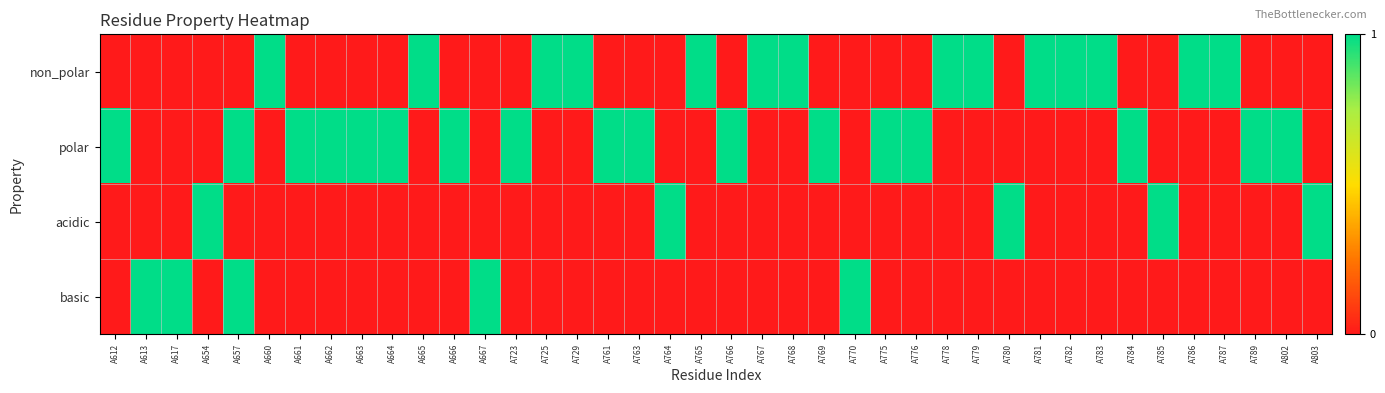

Reading left to right, transcribe all the data shown in this chart.

non_polar: A612=0	A613=0	A617=0	A654=0	A657=0	A660=1	A661=0	A662=0	A663=0	A664=0	A665=1	A666=0	A667=0	A723=0	A725=1	A729=1	A761=0	A763=0	A764=0	A765=1	A766=0	A767=1	A768=1	A769=0	A770=0	A775=0	A776=0	A778=1	A779=1	A780=0	A781=1	A782=1	A783=1	A784=0	A785=0	A786=1	A787=1	A789=0	A802=0	A803=0
polar: A612=1	A613=0	A617=0	A654=0	A657=1	A660=0	A661=1	A662=1	A663=1	A664=1	A665=0	A666=1	A667=0	A723=1	A725=0	A729=0	A761=1	A763=1	A764=0	A765=0	A766=1	A767=0	A768=0	A769=1	A770=0	A775=1	A776=1	A778=0	A779=0	A780=0	A781=0	A782=0	A783=0	A784=1	A785=0	A786=0	A787=0	A789=1	A802=1	A803=0
acidic: A612=0	A613=0	A617=0	A654=1	A657=0	A660=0	A661=0	A662=0	A663=0	A664=0	A665=0	A666=0	A667=0	A723=0	A725=0	A729=0	A761=0	A763=0	A764=1	A765=0	A766=0	A767=0	A768=0	A769=0	A770=0	A775=0	A776=0	A778=0	A779=0	A780=1	A781=0	A782=0	A783=0	A784=0	A785=1	A786=0	A787=0	A789=0	A802=0	A803=1
basic: A612=0	A613=1	A617=1	A654=0	A657=1	A660=0	A661=0	A662=0	A663=0	A664=0	A665=0	A666=0	A667=1	A723=0	A725=0	A729=0	A761=0	A763=0	A764=0	A765=0	A766=0	A767=0	A768=0	A769=0	A770=1	A775=0	A776=0	A778=0	A779=0	A780=0	A781=0	A782=0	A783=0	A784=0	A785=0	A786=0	A787=0	A789=0	A802=0	A803=0